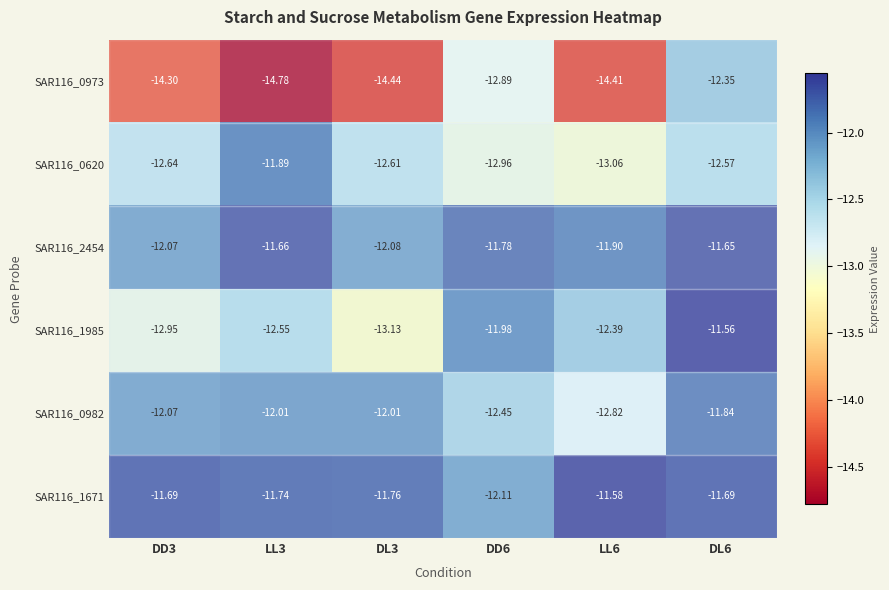

At DL3, list the series in order from smallest to largest.

SAR116_0973, SAR116_1985, SAR116_0620, SAR116_2454, SAR116_0982, SAR116_1671